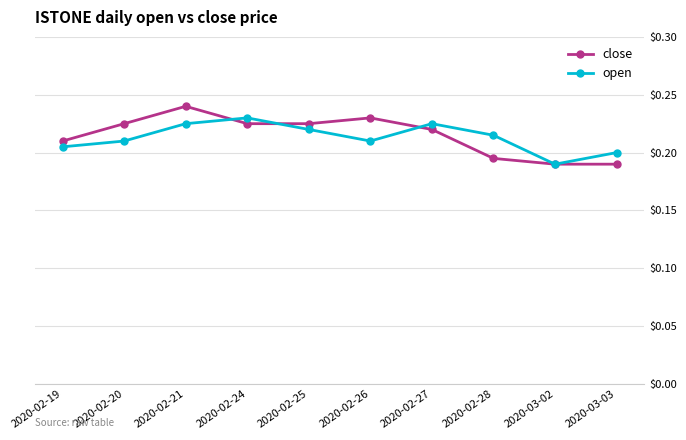

Which series has the largest range (max minus min)?

close